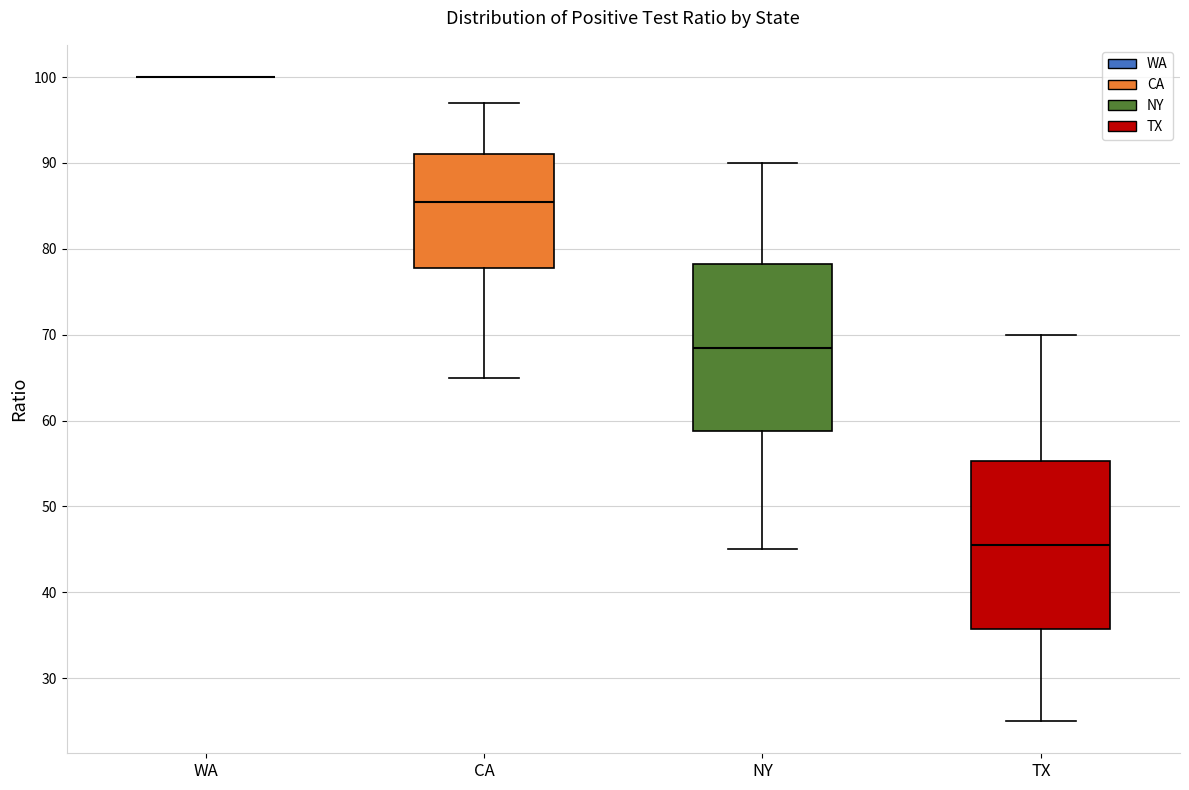

Where is the upper edge of the box for CA on the y-axis? The values are not printed on the chart, so give them approximately, as read against the axis.

91